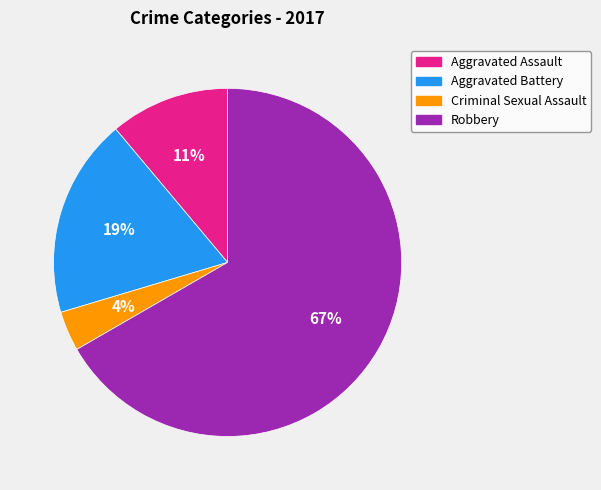

Which has a higher value, Aggravated Battery or Robbery?

Robbery